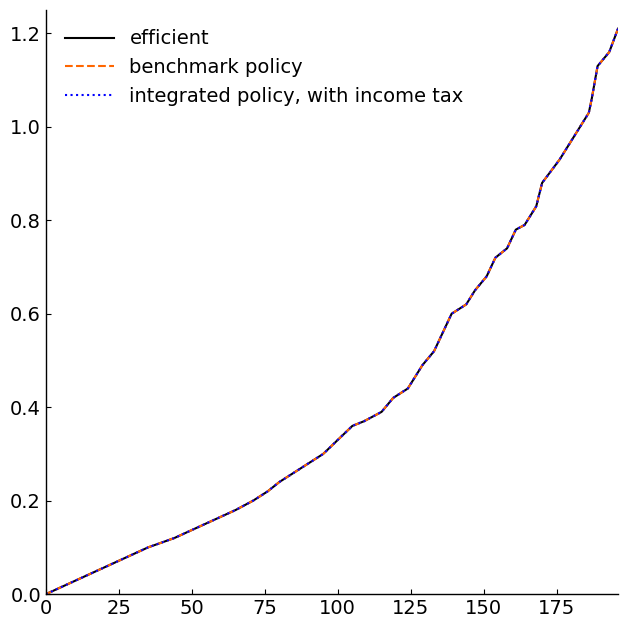

Does the chart have visible grid lines?

No